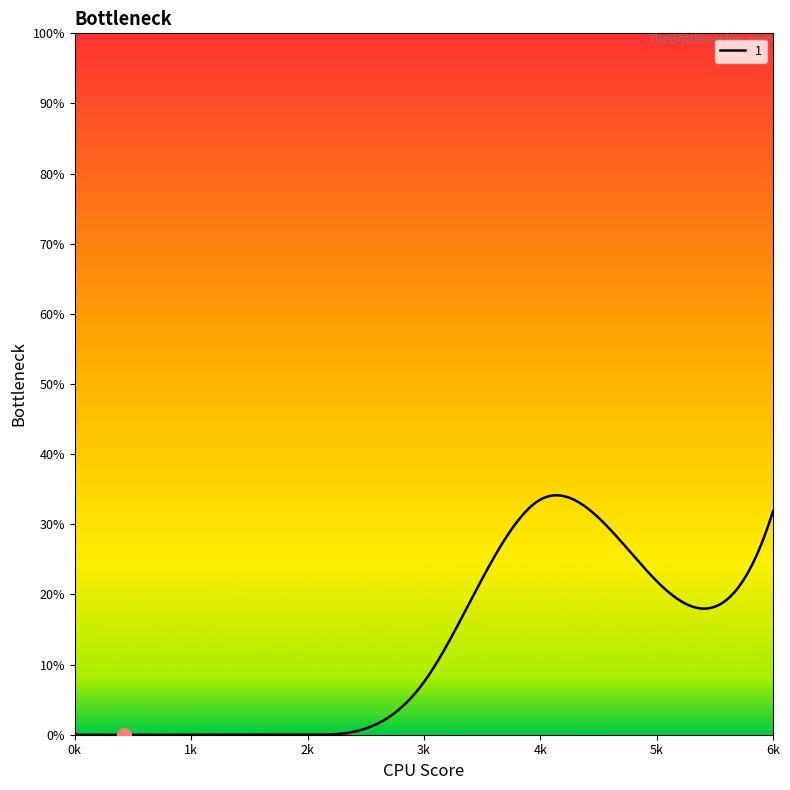

What is the difference between the maximum and minimum values?

34.2